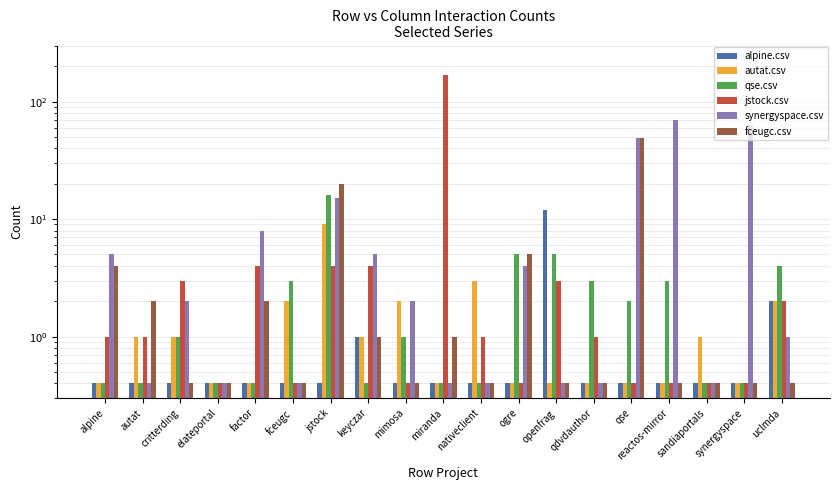

What is the label of the 17th bar from the right?

critterding